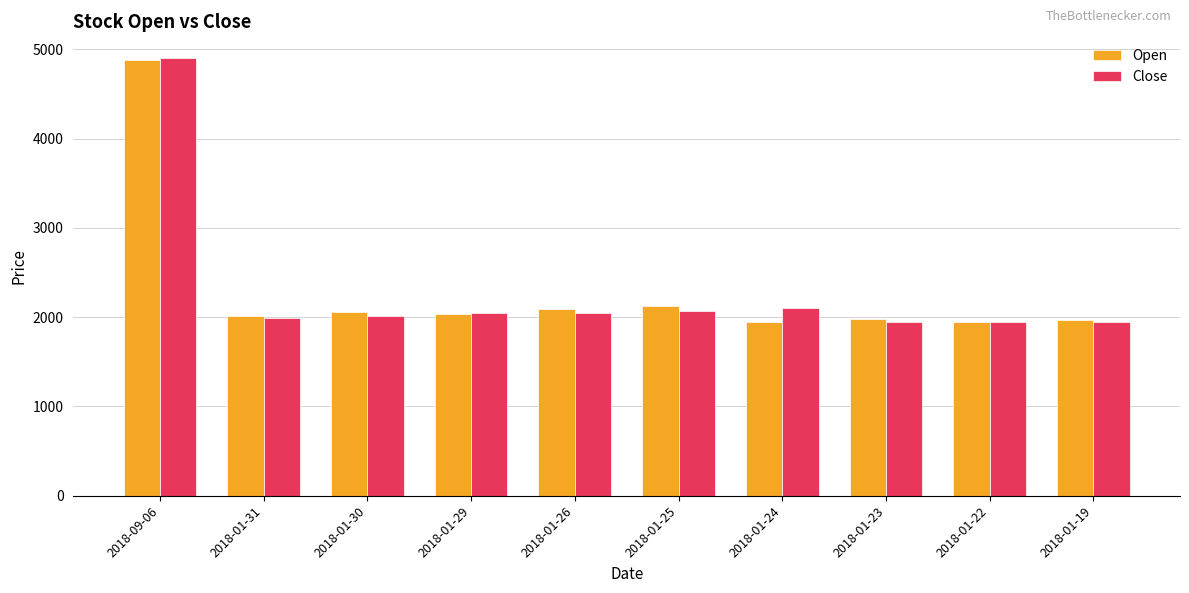

What is the sum of all Open values?

23035